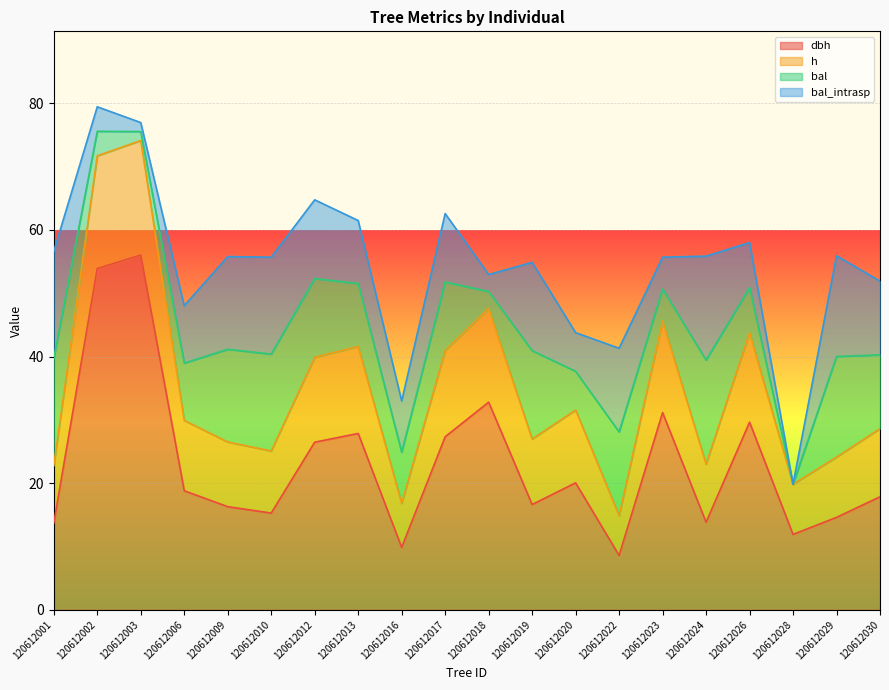

After their last crossing, which series has the higher values: bal_intrasp or h?

bal_intrasp